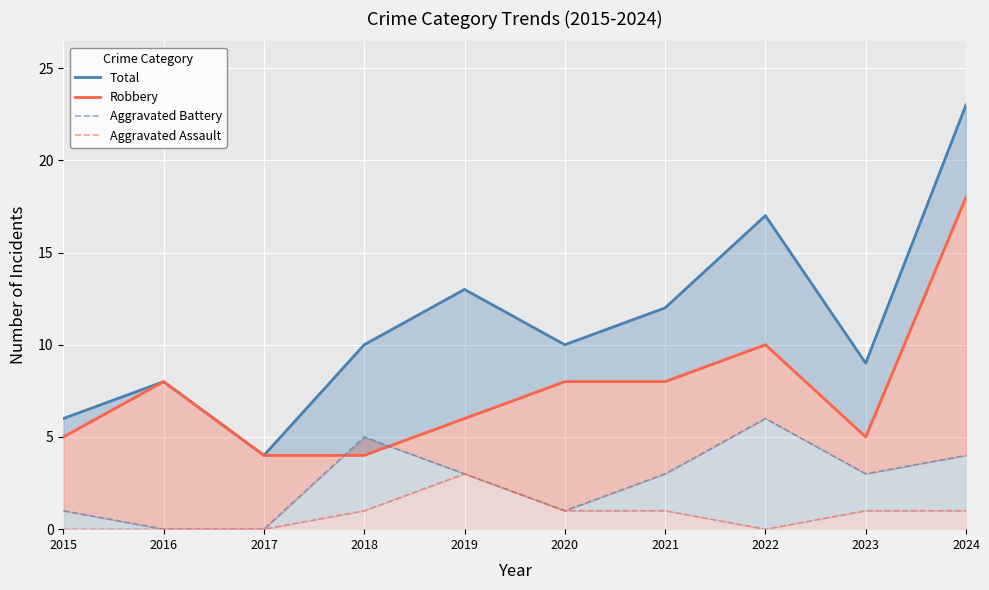

What are all the series names shown in the legend?

Total, Robbery, Aggravated Battery, Aggravated Assault